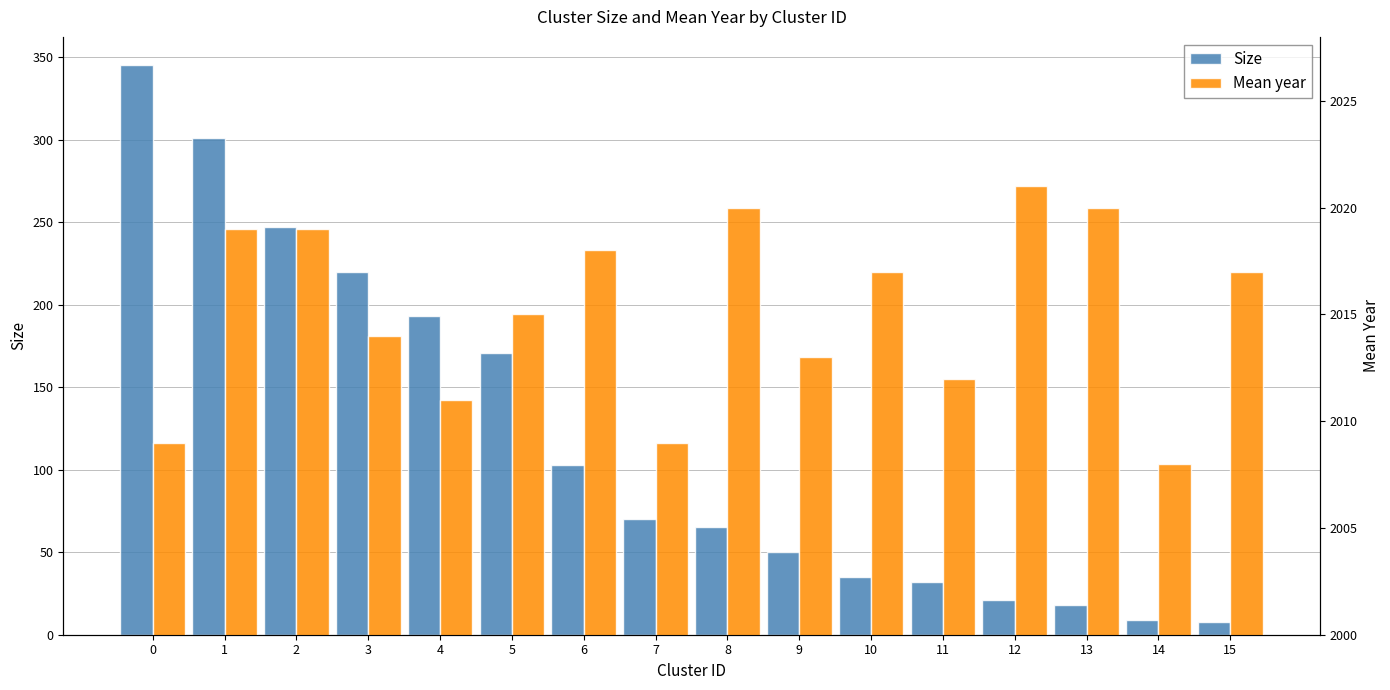

Does the chart contain any negative values?

No